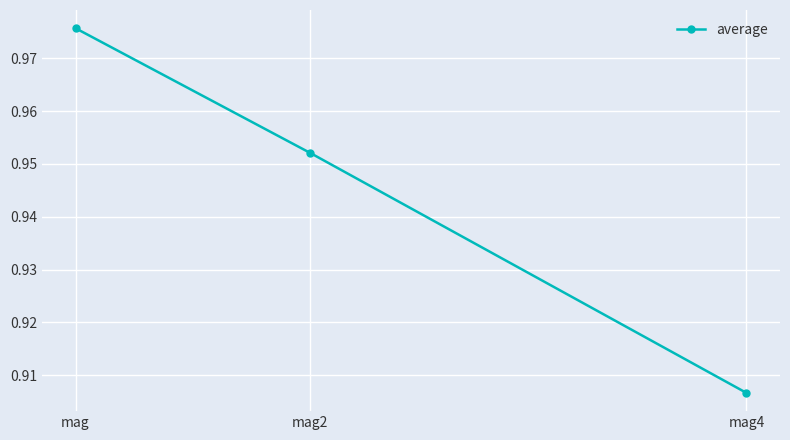

What position from the left is mag4?

3